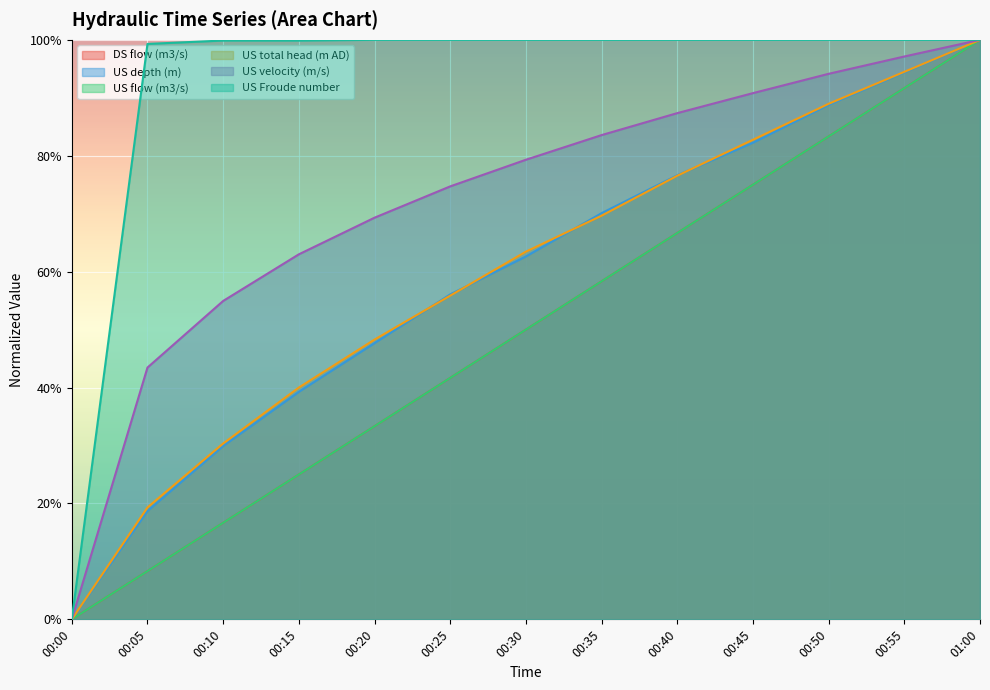

What is the difference between the second highest and minimum values in the US Froude number series?

1.0